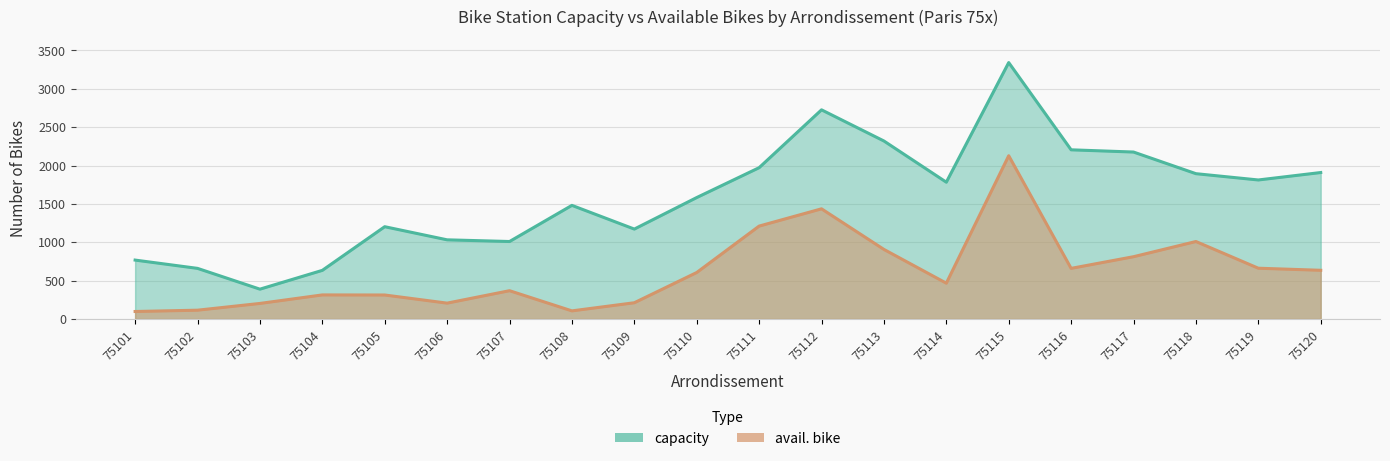

At which category does capacity reach its first local peak?

75105